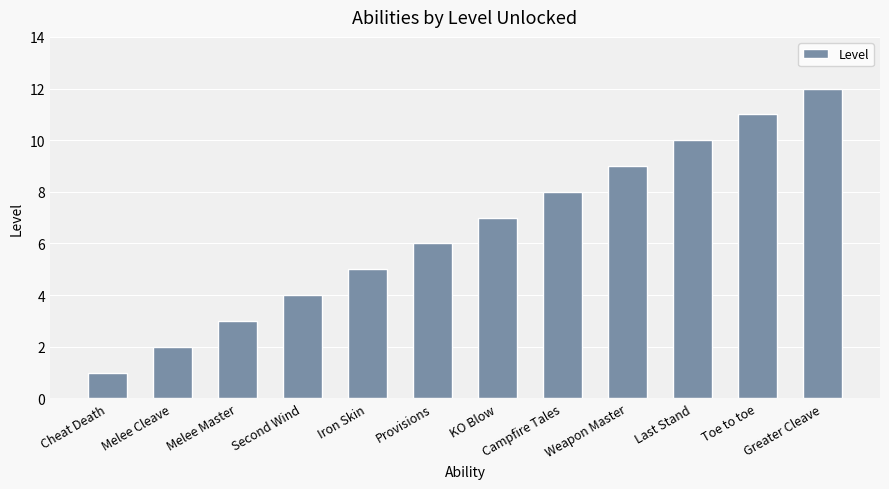

What value does the data have at Iron Skin, to the nearest 5?

5